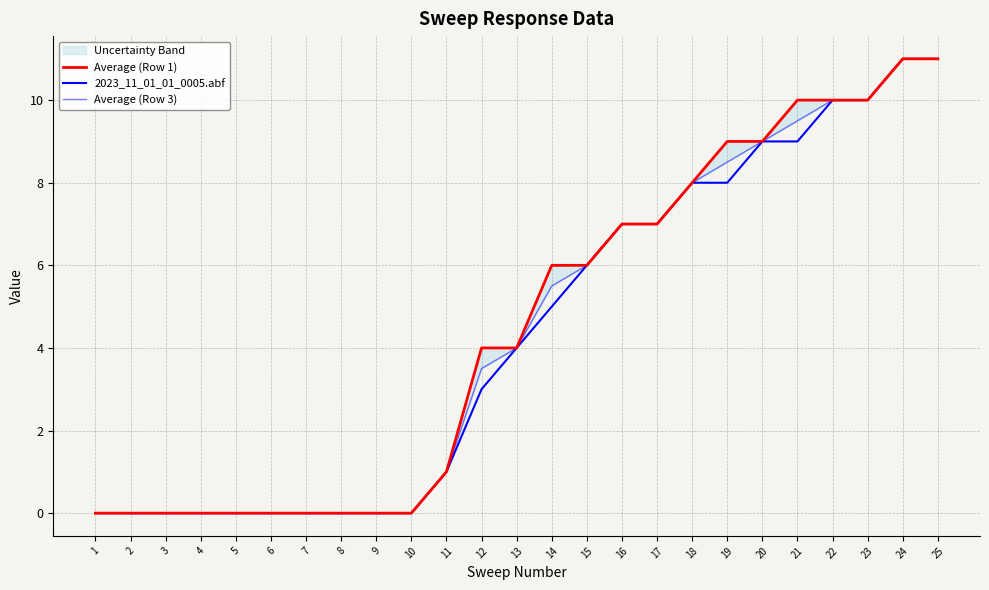

At 21, list the series in order from largest to smallest.

Average (Row 1), Average (Row 3), 2023_11_01_01_0005.abf